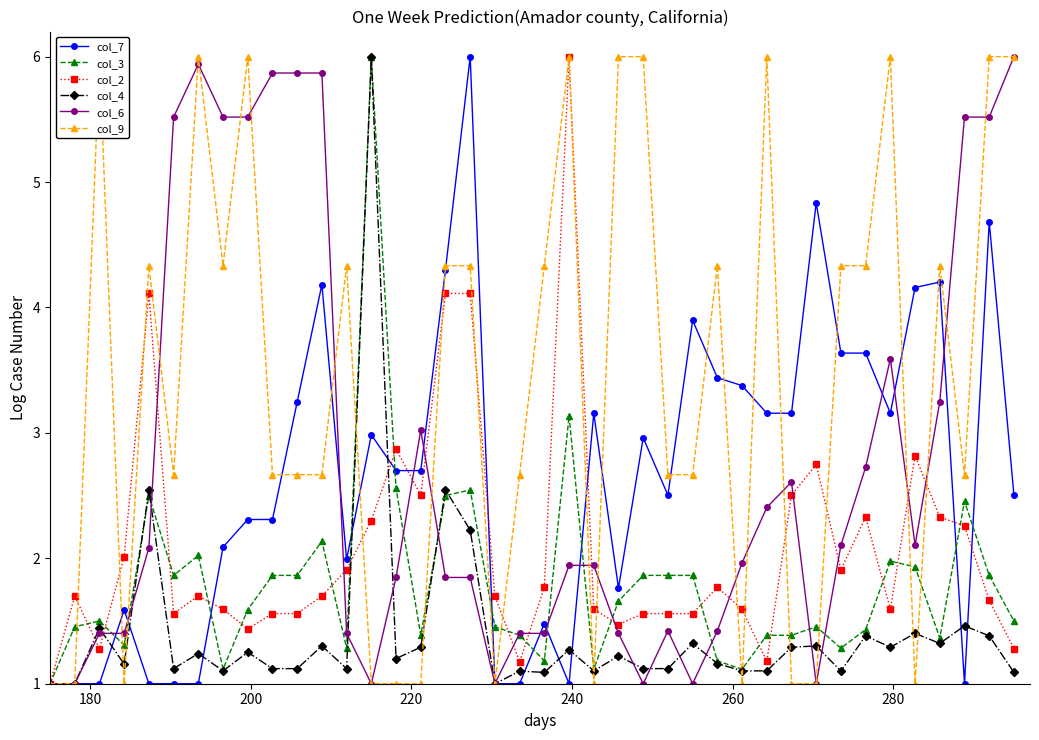

What are all the series names shown in the legend?

col_7, col_3, col_2, col_4, col_6, col_9